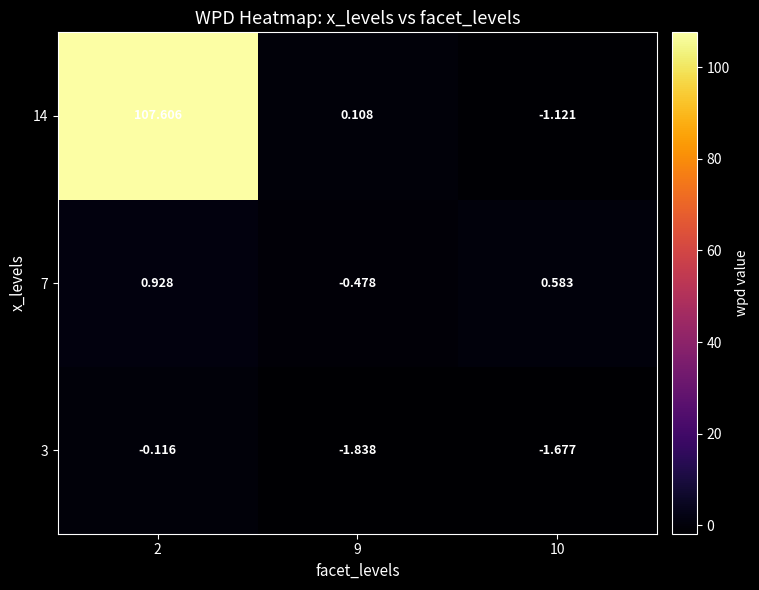

What is the spread (max minus min) of values at 10?

2.3